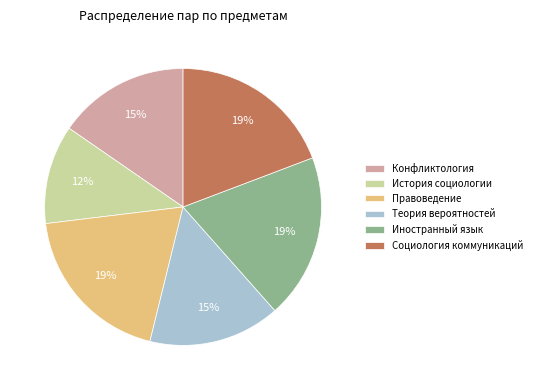

Count the number of slices in the pie.

6